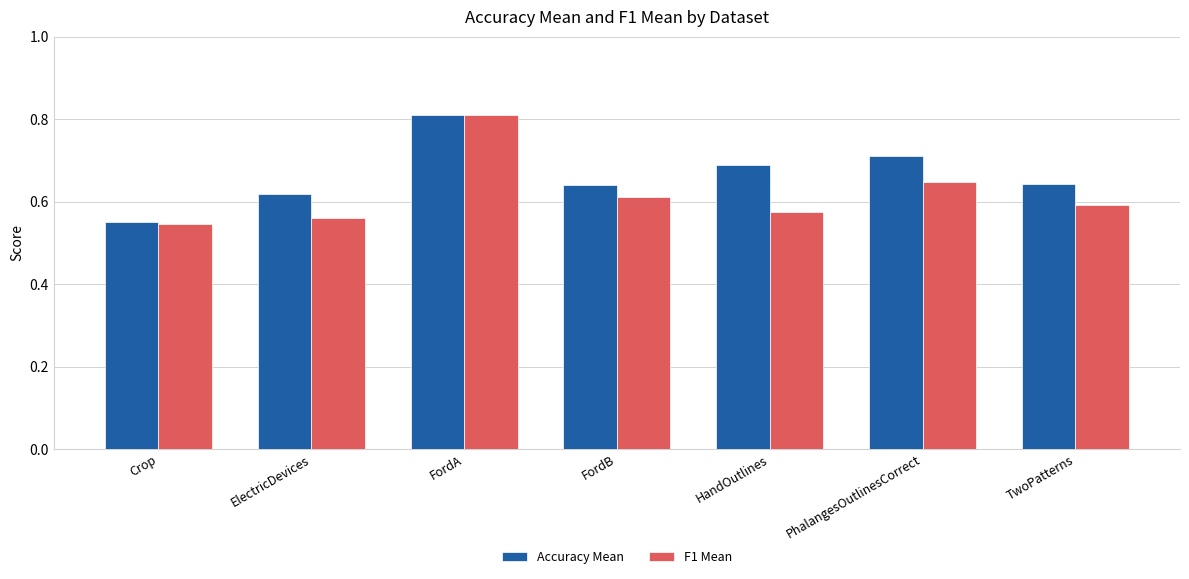

Is the value of Accuracy Mean at FordA greater than the value of F1 Mean at PhalangesOutlinesCorrect?

Yes